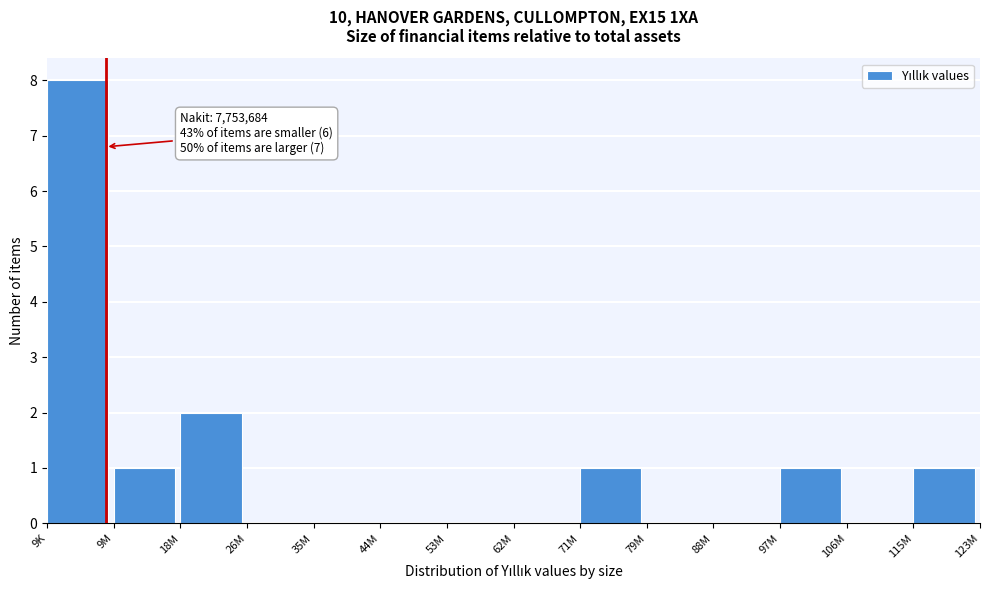

Reading left to right, what are all the values shown in this chart?

9K=8	9M=1	18M=2	26M=0	35M=0	44M=0	53M=0	62M=0	71M=1	79M=0	88M=0	97M=1	106M=0	115M=1